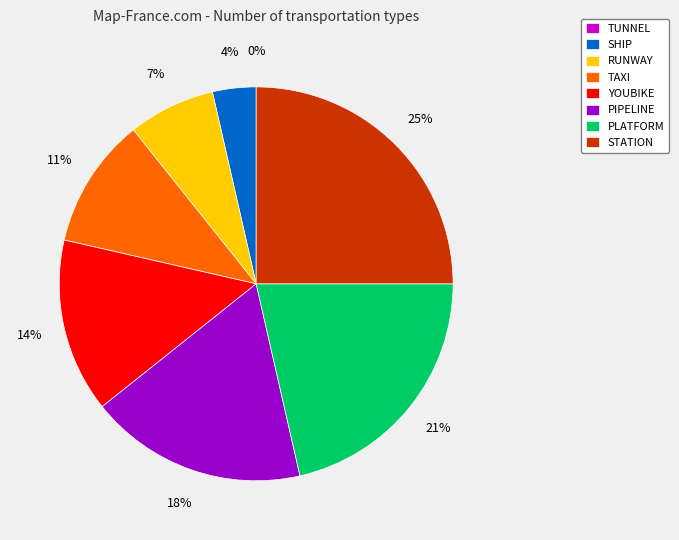

The SHIP slice represents 4% of the pie. True or false?

True